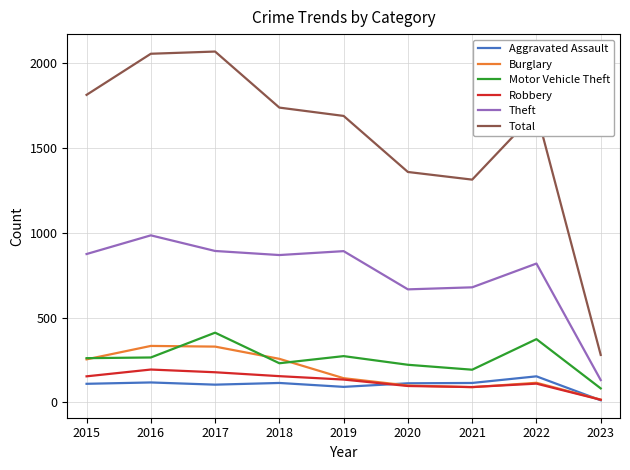

What is the spread (max minus min) of values at 2015?

1701